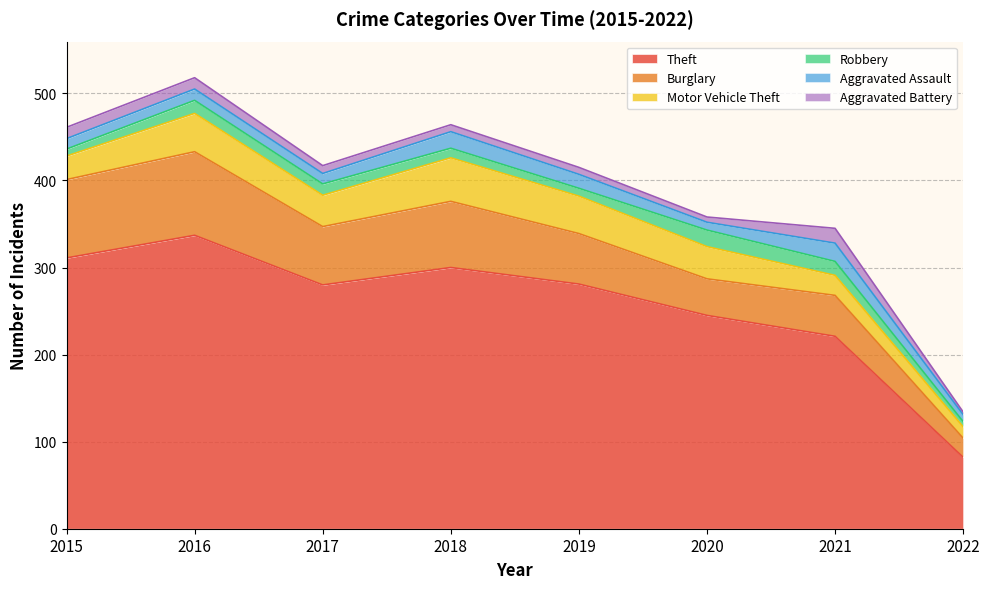

What is the smallest value displayed?

3